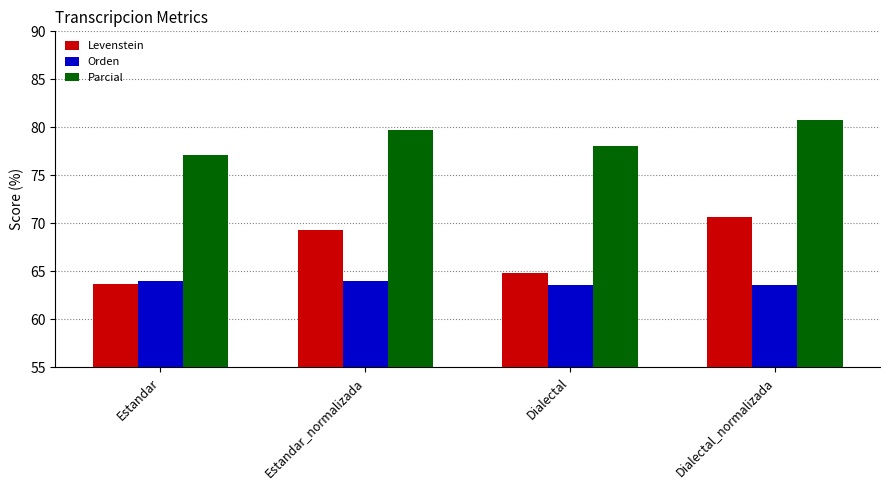

Rank the series by their average value, from lowest to highest.

Orden, Levenstein, Parcial